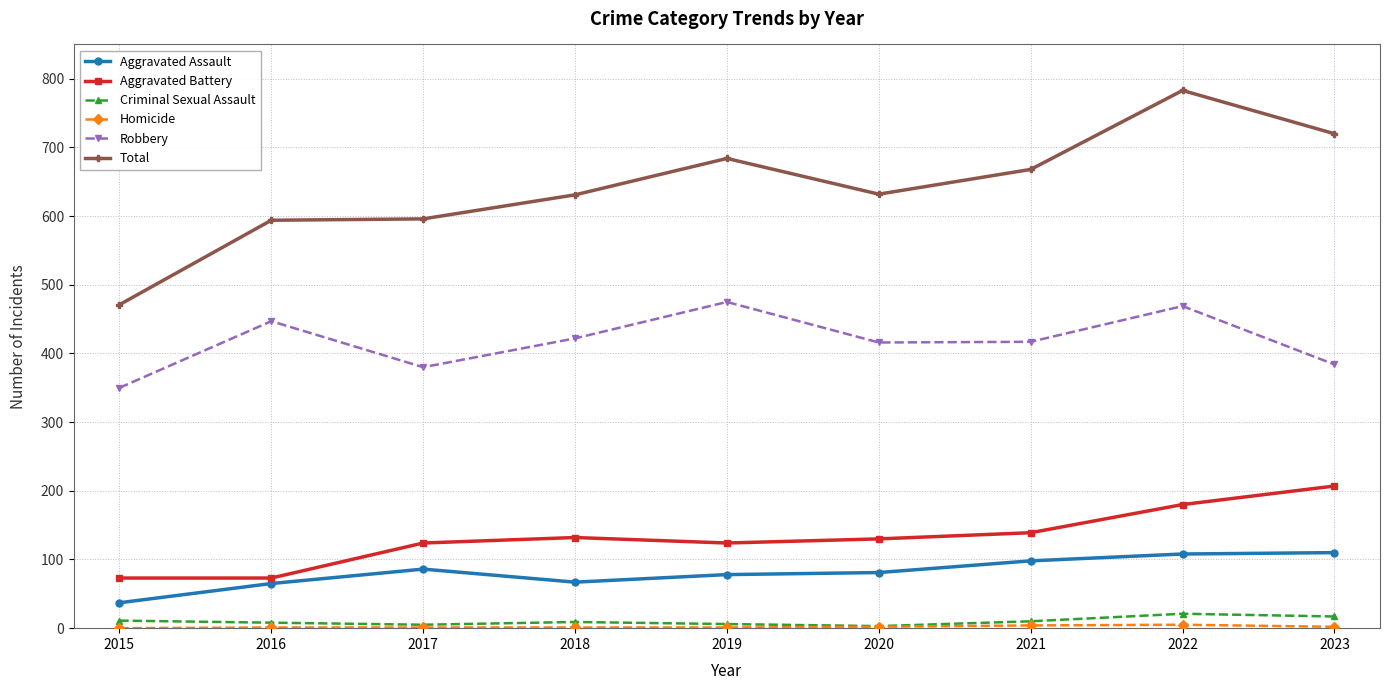

Which series changed the most between 2017 and 2023?

Total